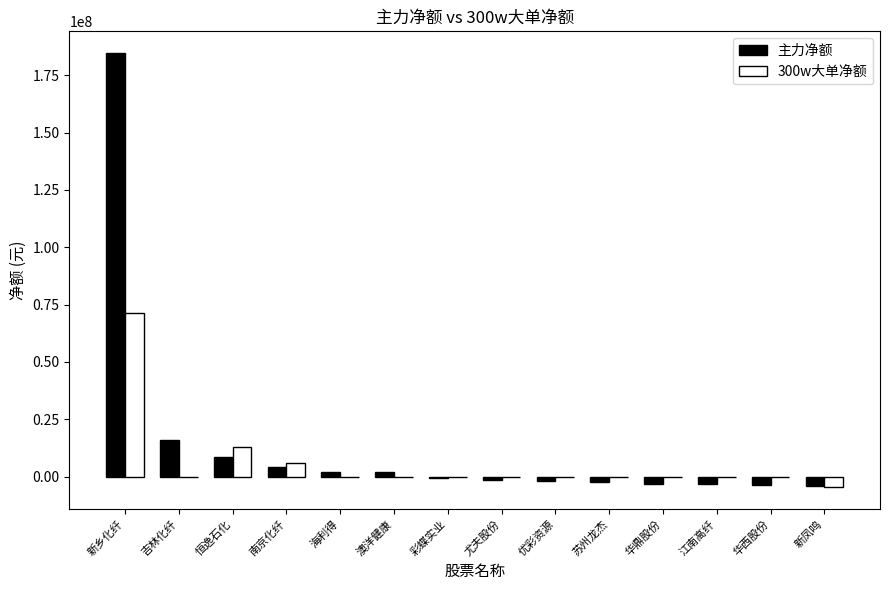

What is the sum of all 主力净额 values?

196897464